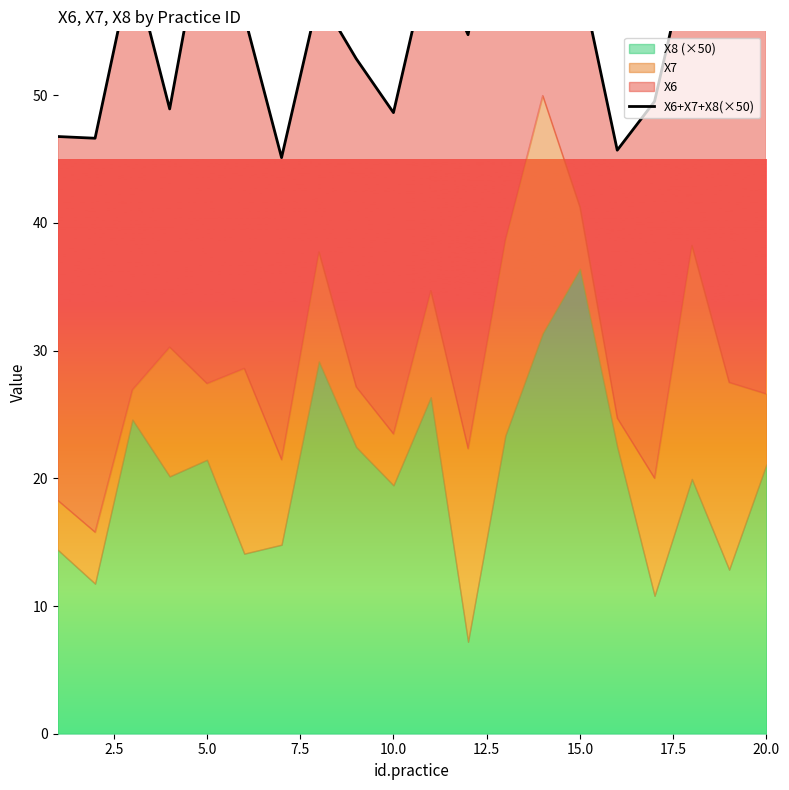

Does the chart have visible grid lines?

No